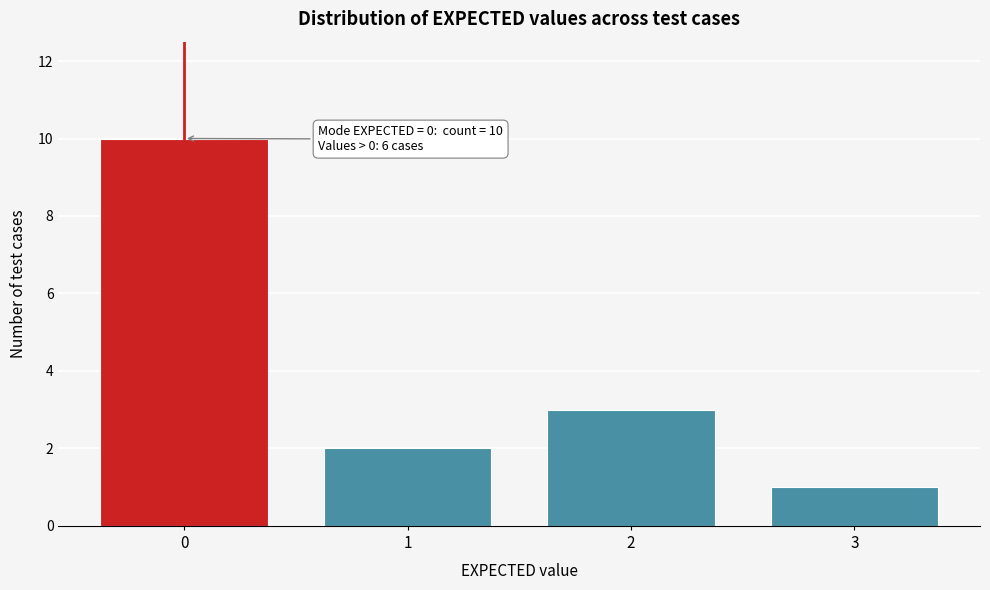

Reading right to left, extract all data points from this chart.

3=1	2=3	1=2	0=10